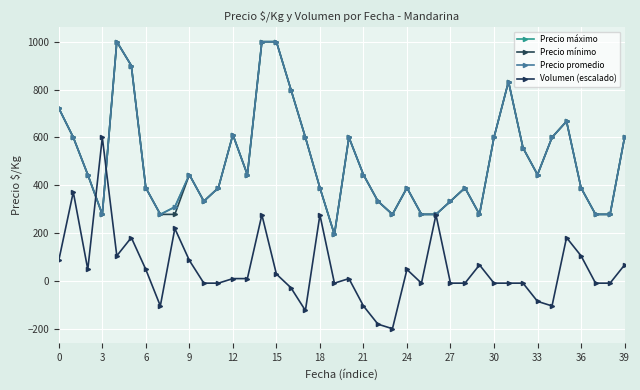

True or false: Precio mínimo and Precio máximo cross at least once.

False